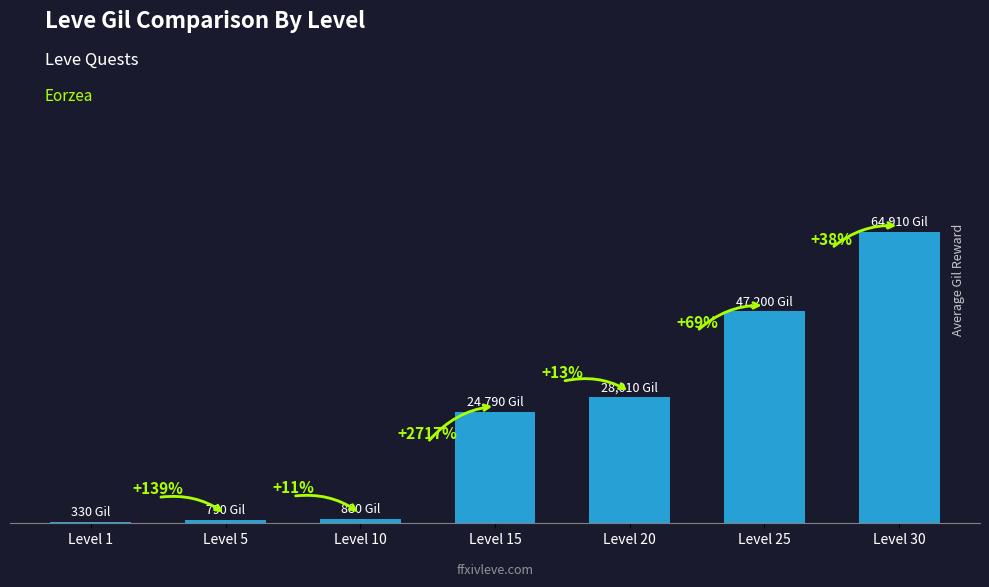

Is it true that the value at Level 10 is 880?

True